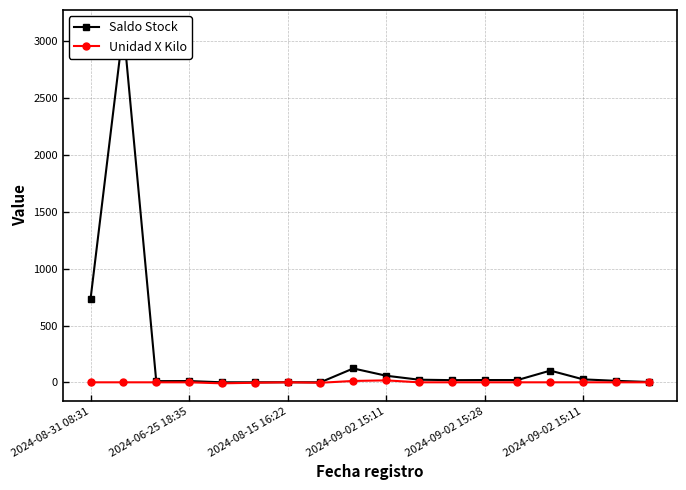

The Saldo Stock series shows 0.6 at 2024-08-15 16:22. True or false?

True